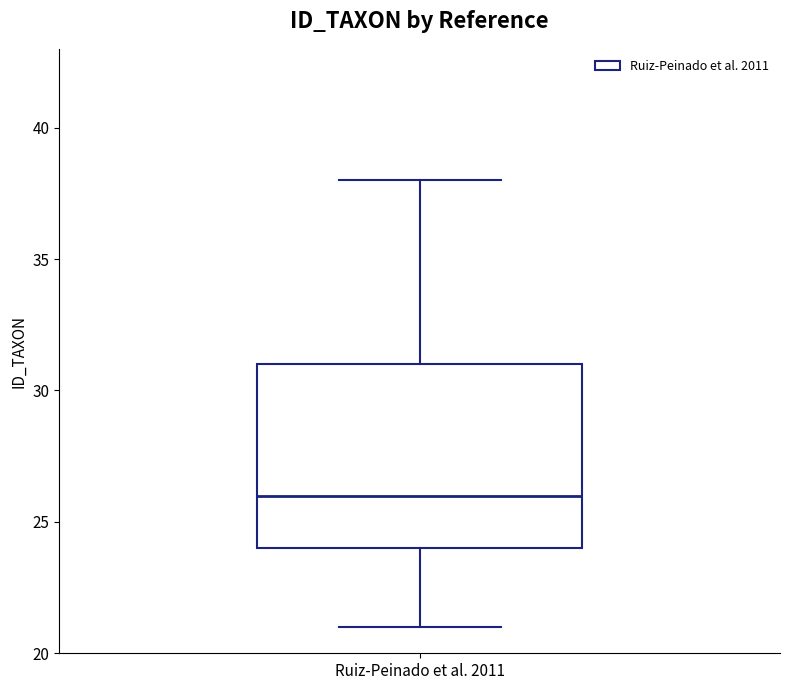

Transcribe this box plot: give where the median line is, the range the box spans, and where the two whiskers end, as read against the y-axis. The values are not printed on the chart, so give them approximately, as read against the axis.

median 26, box 24 to 31, whiskers 21 to 38